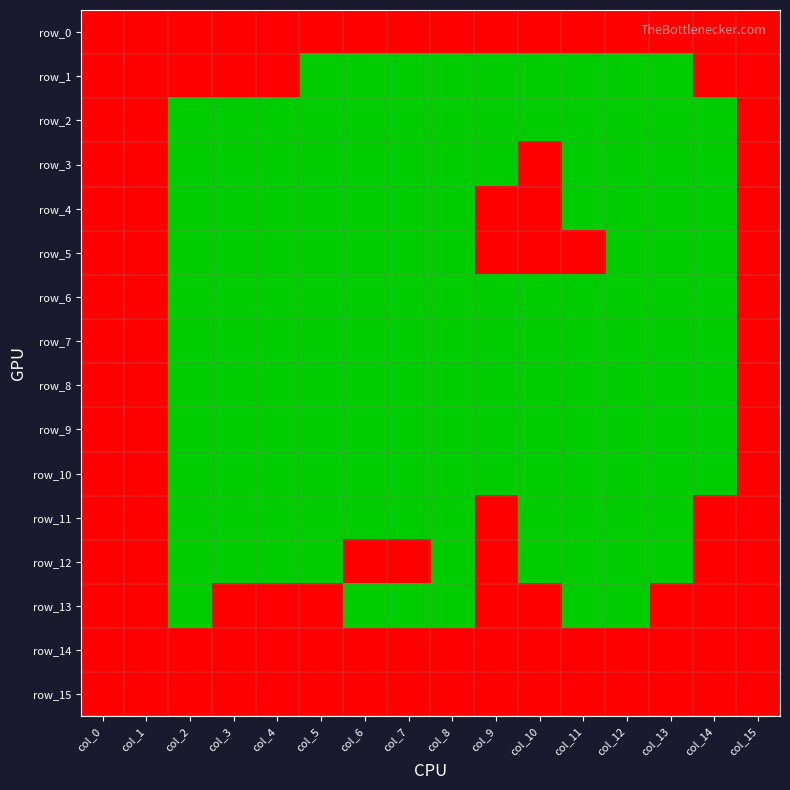

The value of row_2 at col_11 is 0. True or false?

True